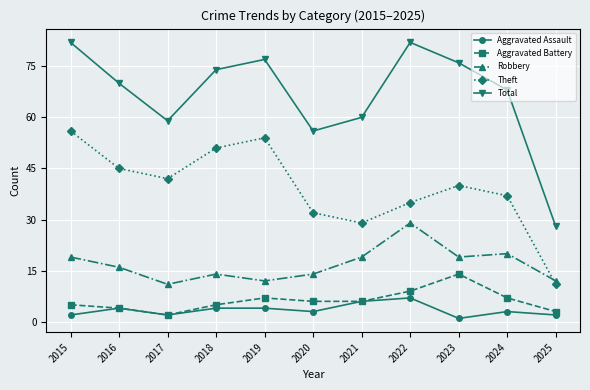

Where is the first local minimum for Aggravated Battery?

2017